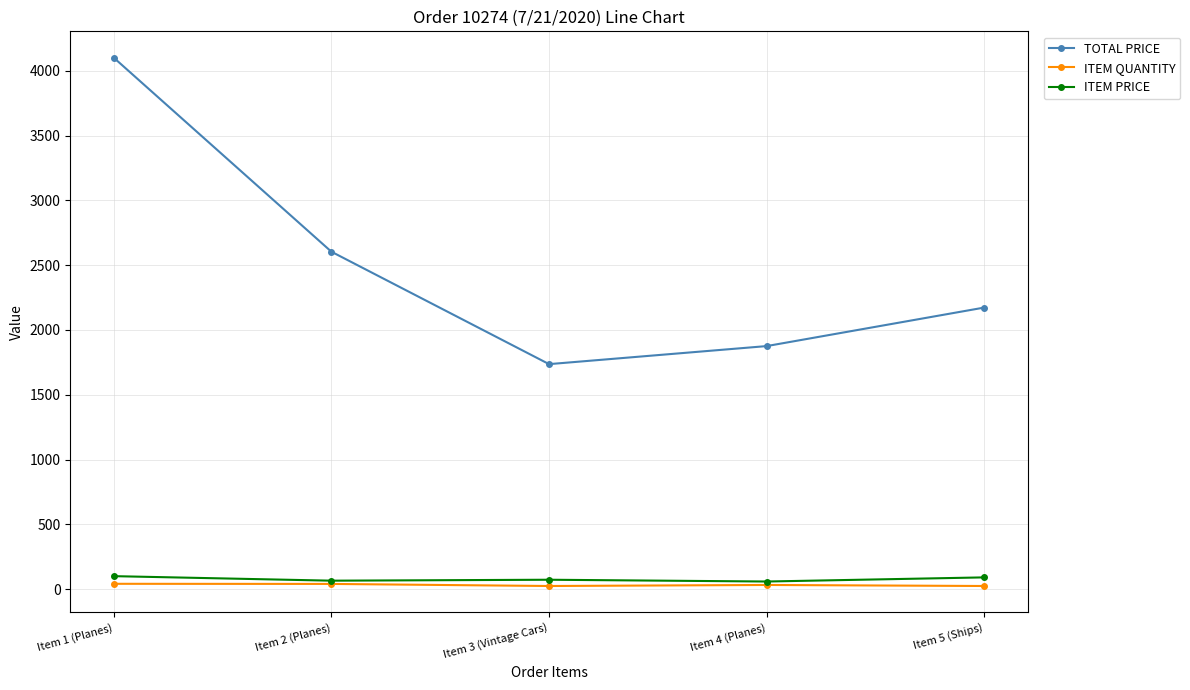

What is the sum of the TOTAL PRICE values at Item 3 (Vintage Cars) and Item 1 (Planes)?

5835.9